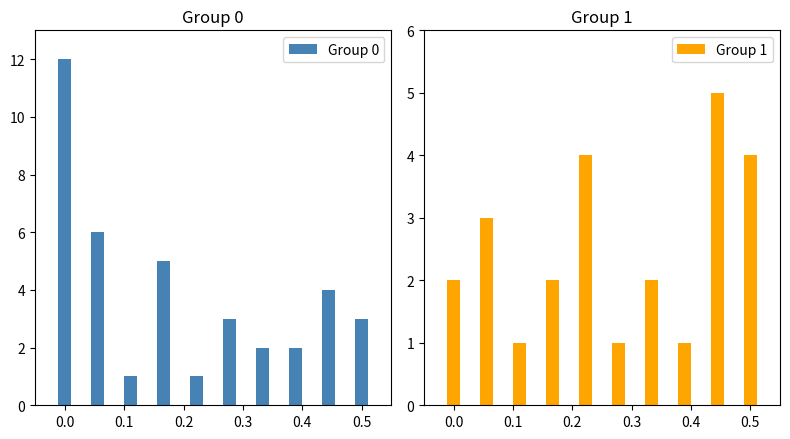

What is the average value of the Group 0 series?

4